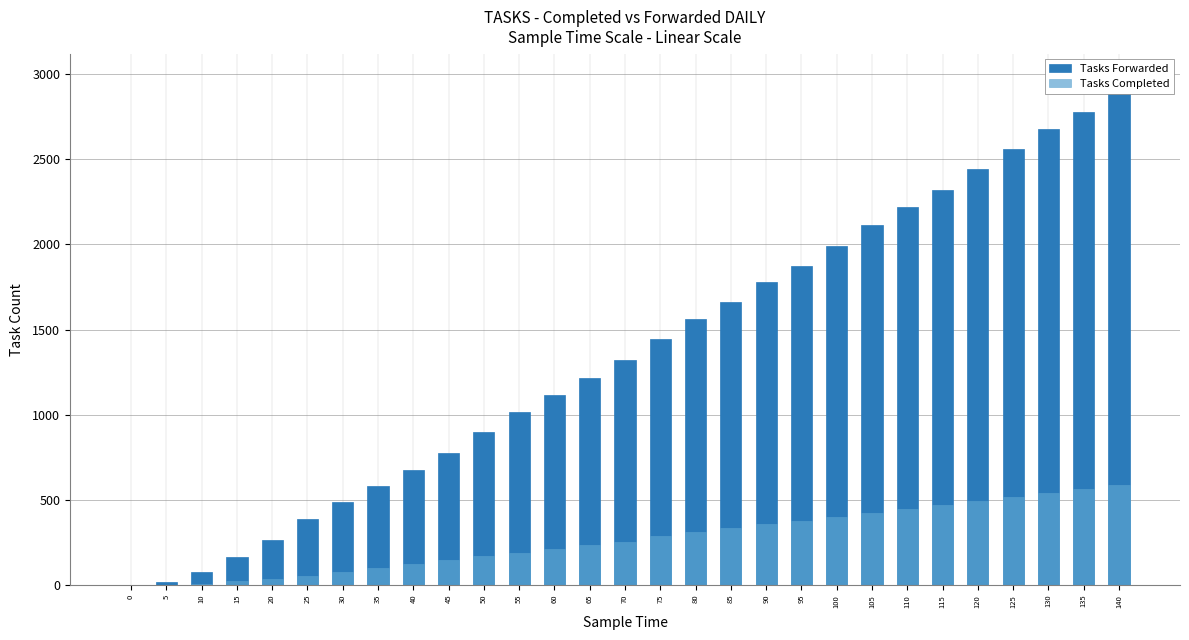

What is the maximum value shown in the chart?

2888